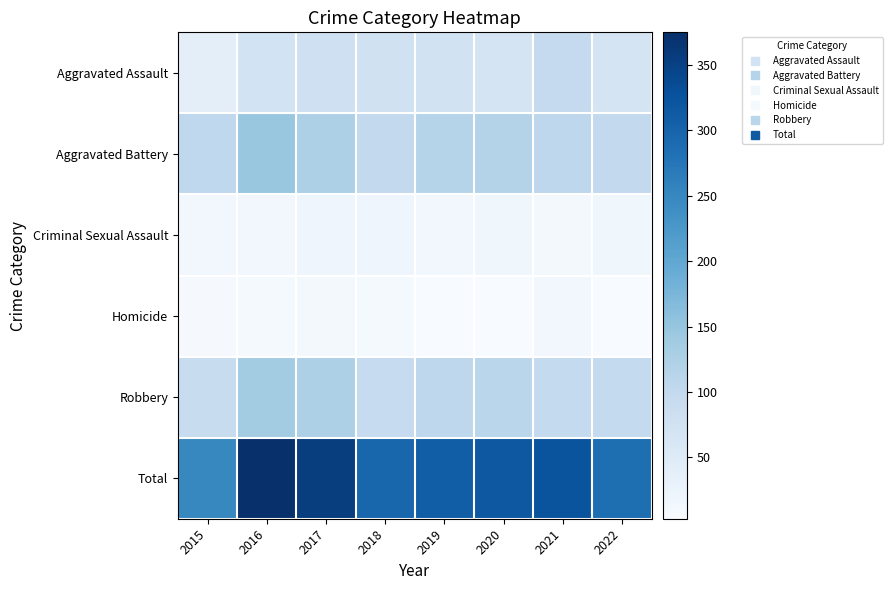

Reading right to left, list all the values displayed in this chart.

Aggravated Assault: 2022=67	2021=96	2020=69	2019=73	2018=76	2017=80	2016=72	2015=38
Aggravated Battery: 2022=100	2021=105	2020=117	2019=114	2018=99	2017=124	2016=146	2015=102
Criminal Sexual Assault: 2022=17	2021=11	2020=17	2019=14	2018=19	2017=18	2016=13	2015=12
Homicide: 2022=4	2021=13	2020=4	2019=3	2018=8	2017=10	2016=8	2015=6
Robbery: 2022=98	2021=98	2020=110	2019=105	2018=95	2017=124	2016=136	2015=91
Total: 2022=286	2021=323	2020=317	2019=309	2018=297	2017=356	2016=375	2015=249